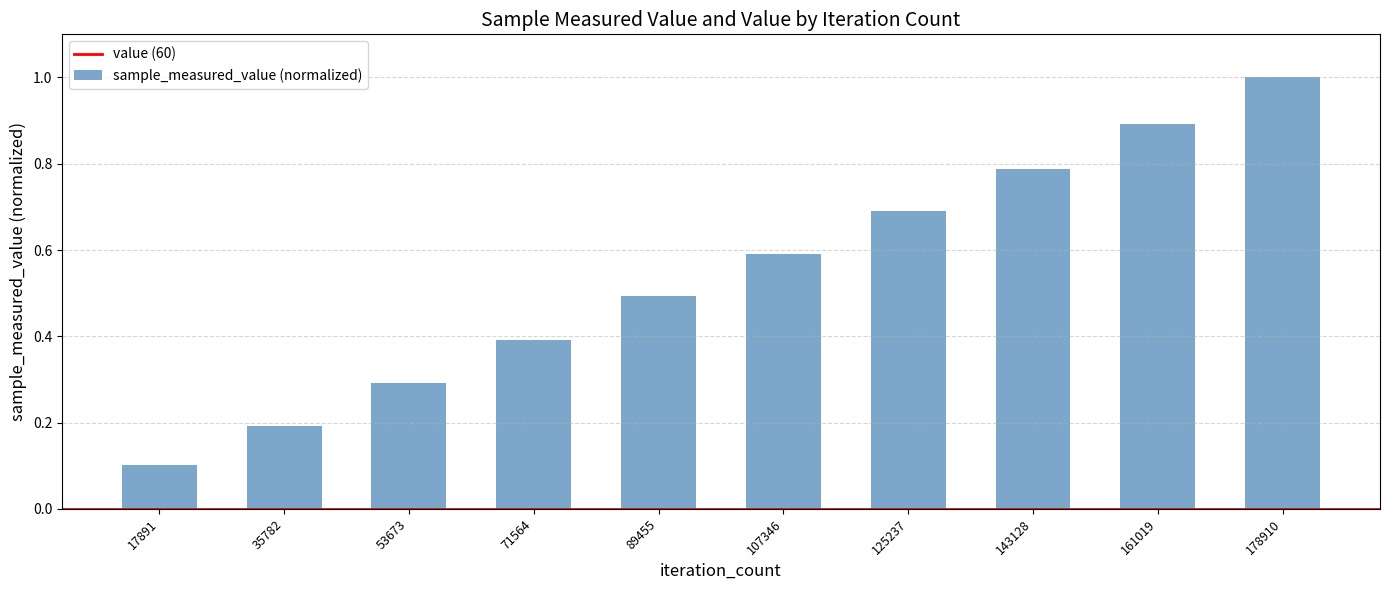

What is the maximum value shown in the chart?

1.0